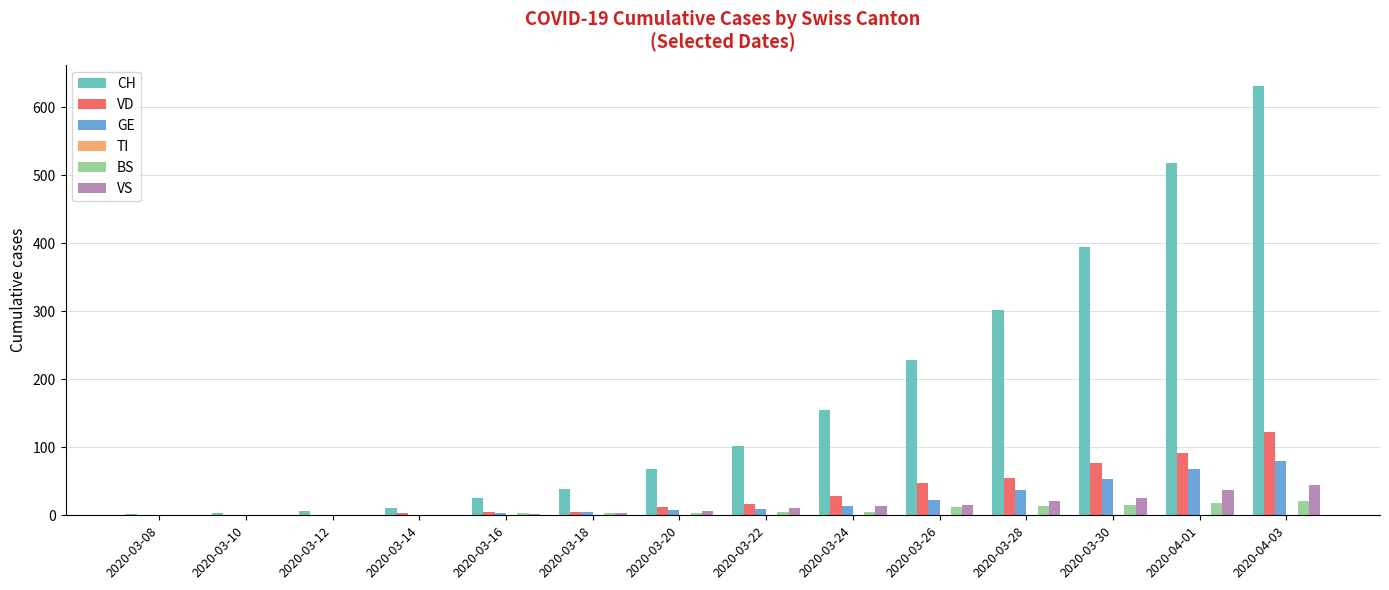

What is the sum of the BS values at 2020-03-16 and 2020-03-18?

8